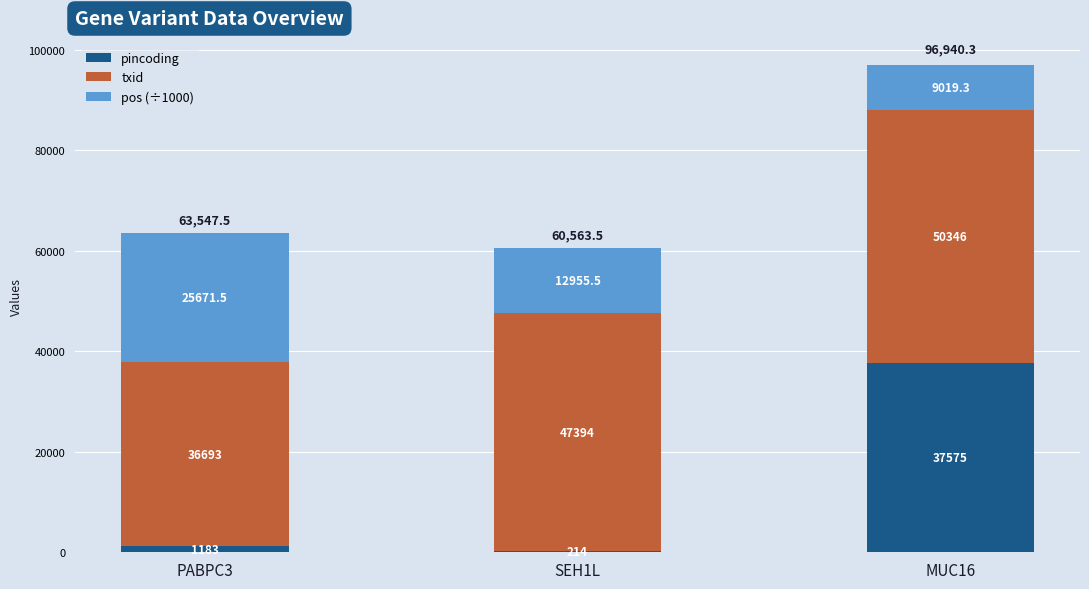

How many categories are shown in the chart?

3